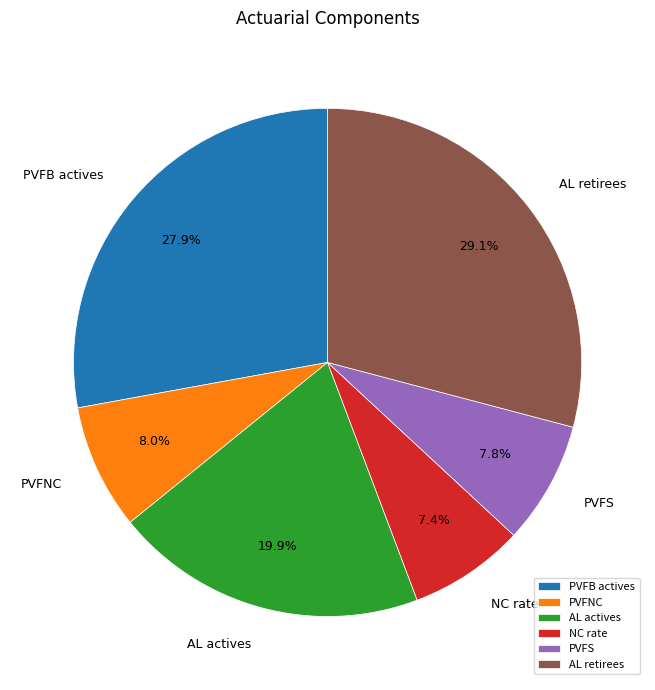

Which category has the biggest portion of the pie?

AL retirees